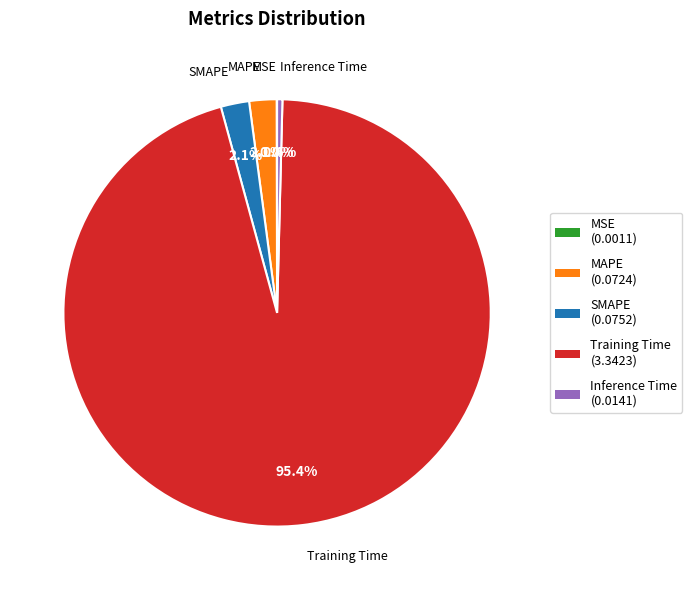

To the nearest percent, what is the average slice percentage?

20%